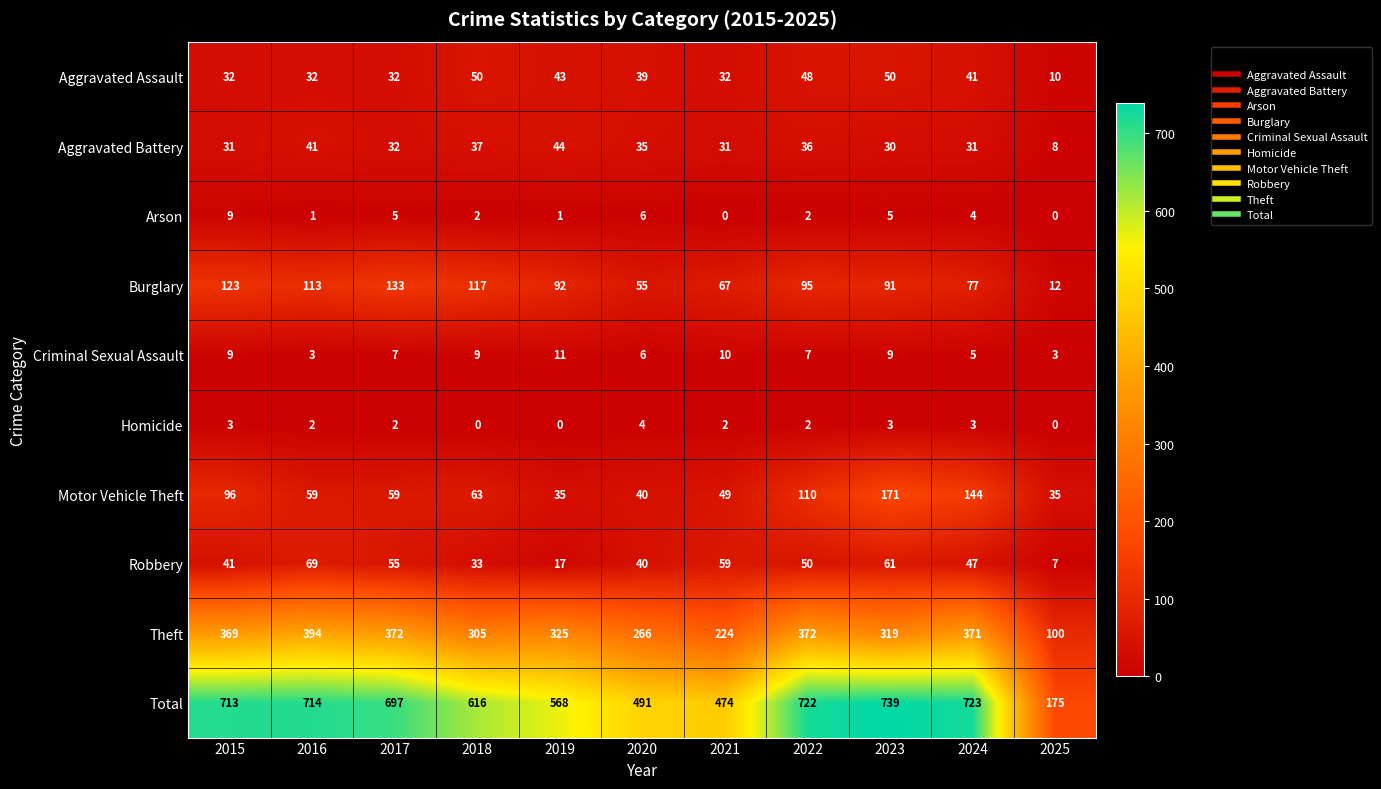

What is the spread (max minus min) of values at 2022?

720